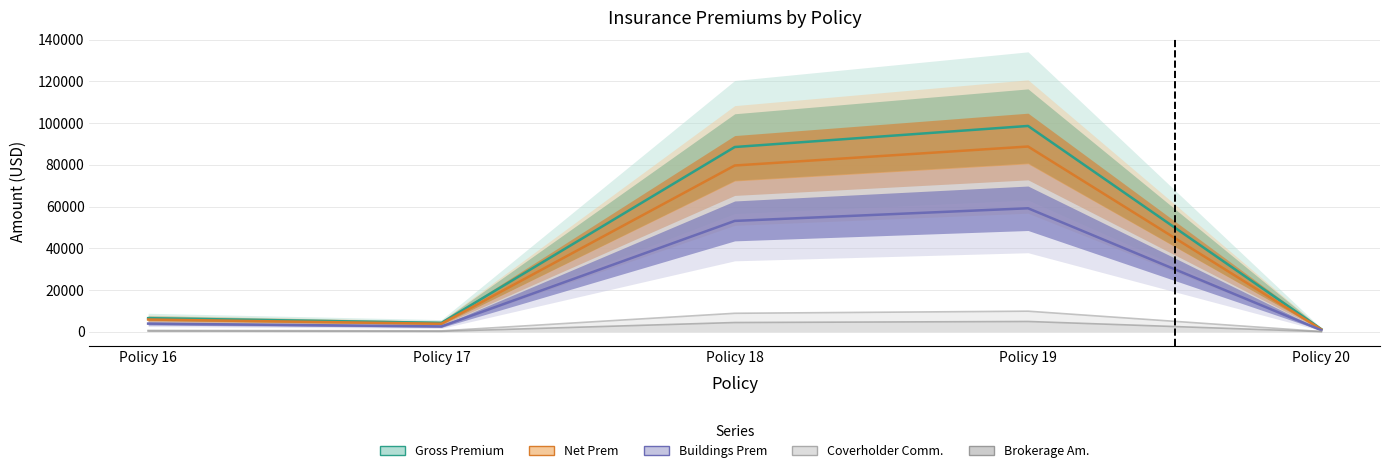

Which series changed the most between Policy 16 and Policy 18?

Gross Premium